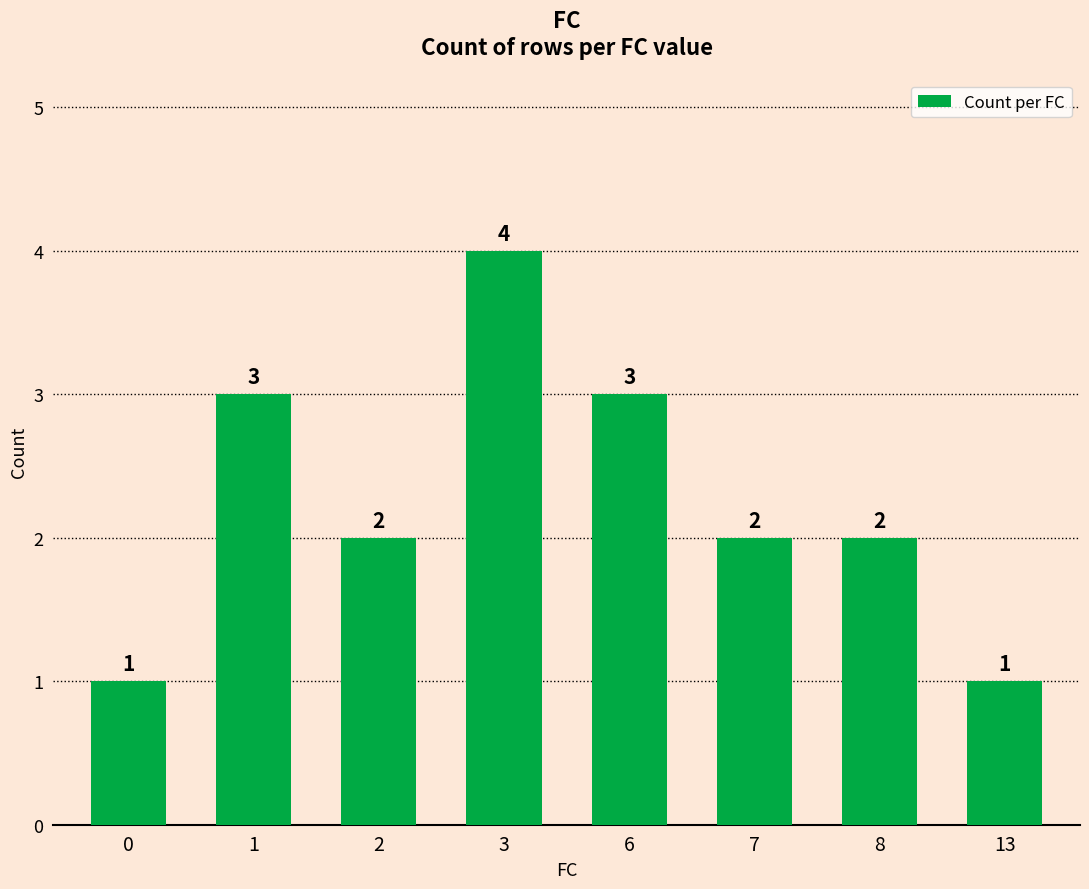

How many categories are shown in the chart?

8